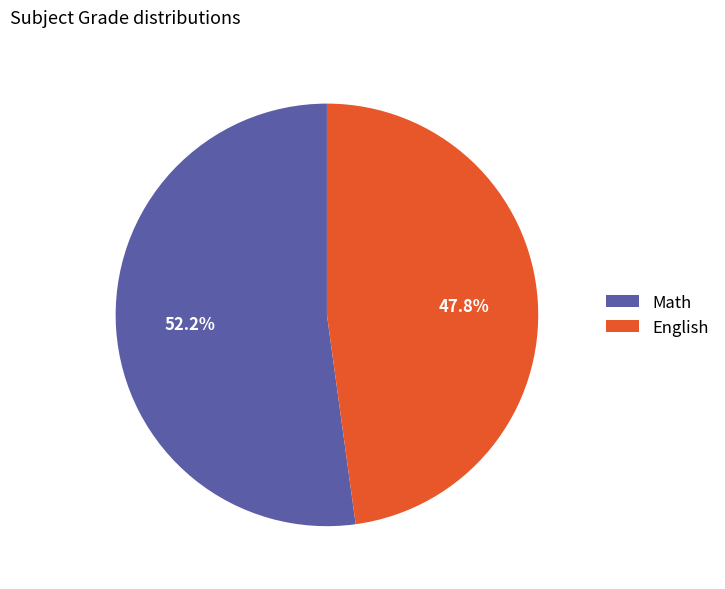

Which has a higher value, English or Math?

Math